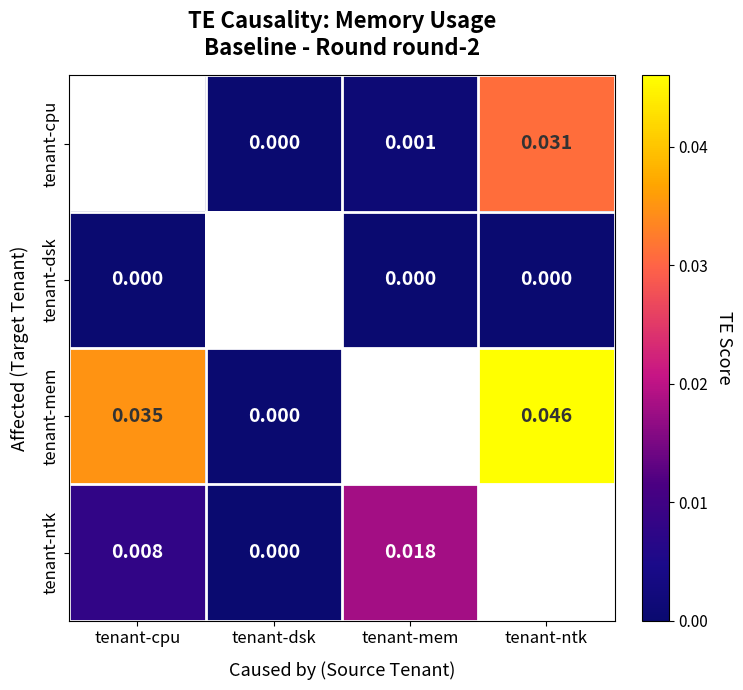

Is the value of tenant-dsk at tenant-cpu greater than the value of tenant-ntk at tenant-mem?

No